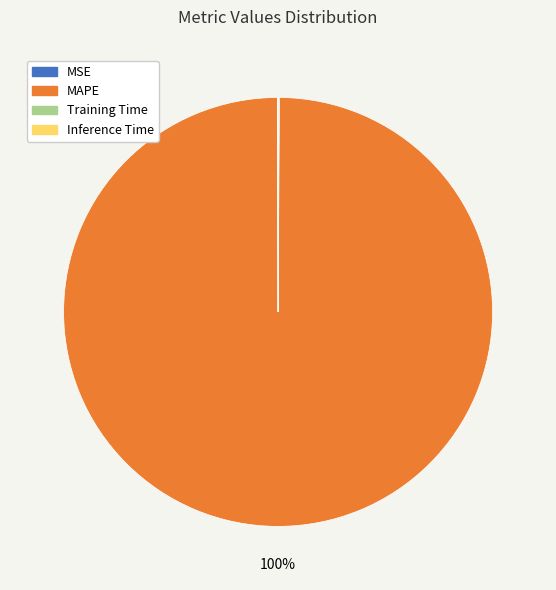

To the nearest percent, what is the average slice percentage?

25%